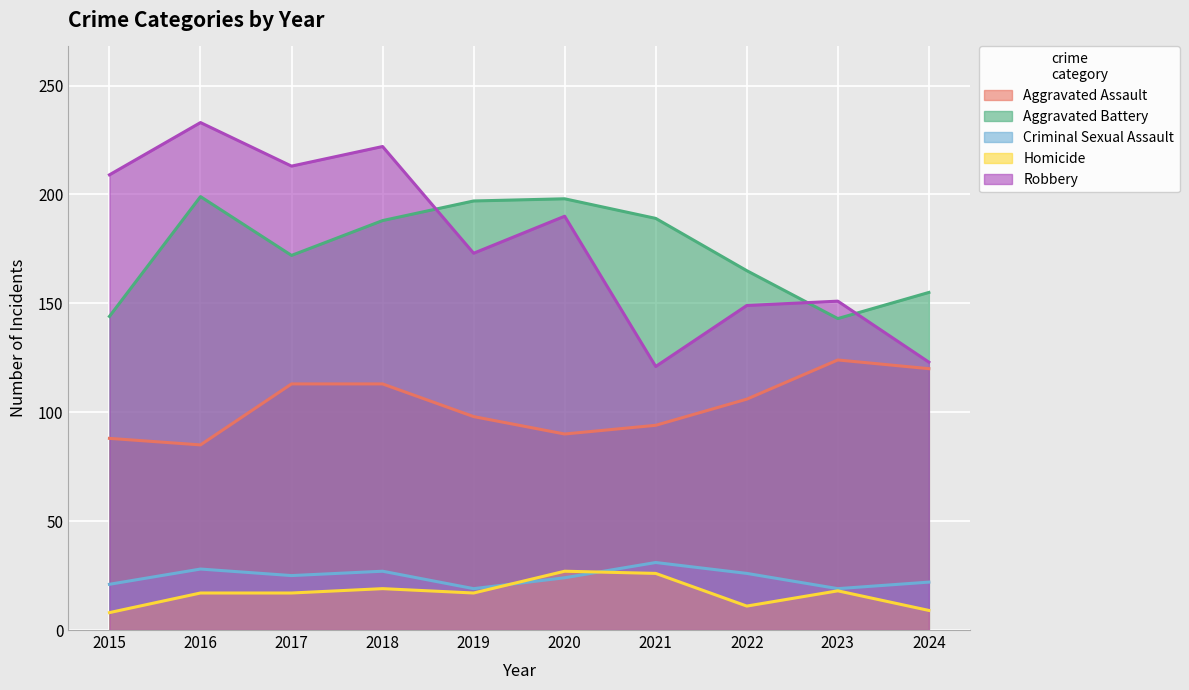

What is the value of the Criminal Sexual Assault point at the 6th from the left?

24